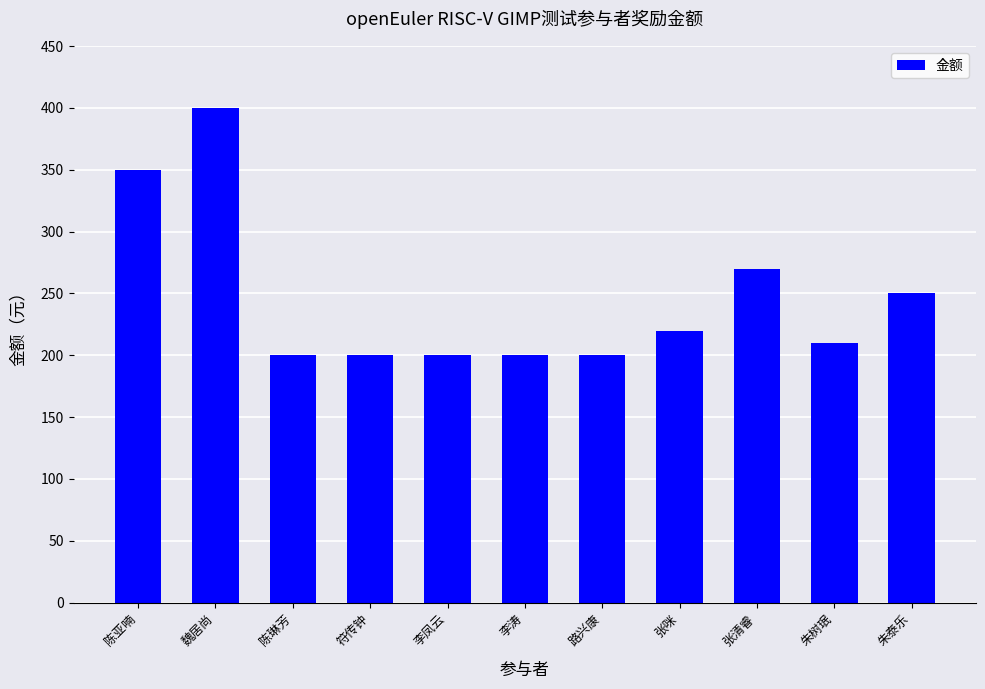

Approximately how many times larger is the value at 李凤云 compared to 陈琳芳?

1.0